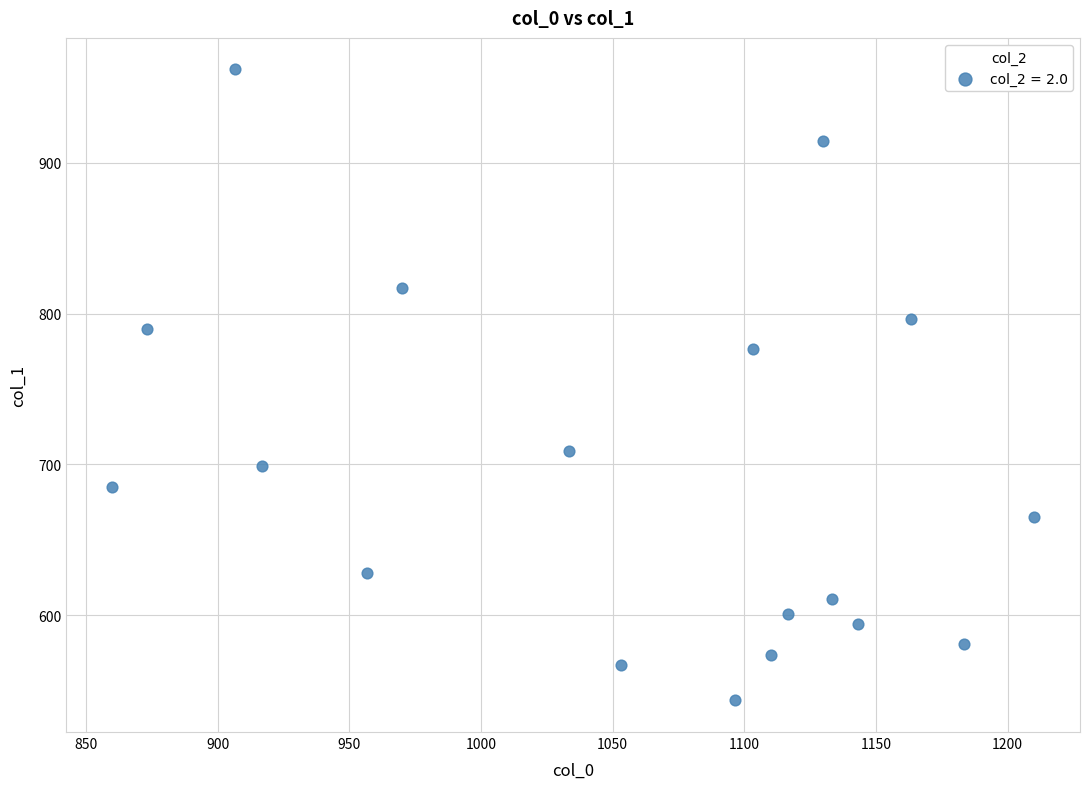

What is the range of X values (max minus min)?

350.0